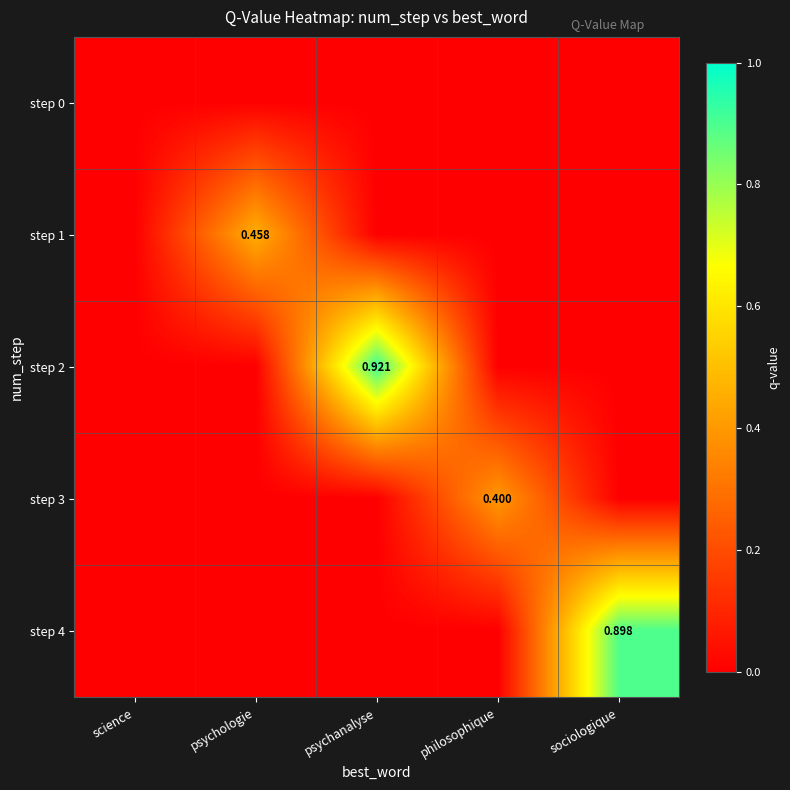

At how many categories does at least one series exceed 0?

4